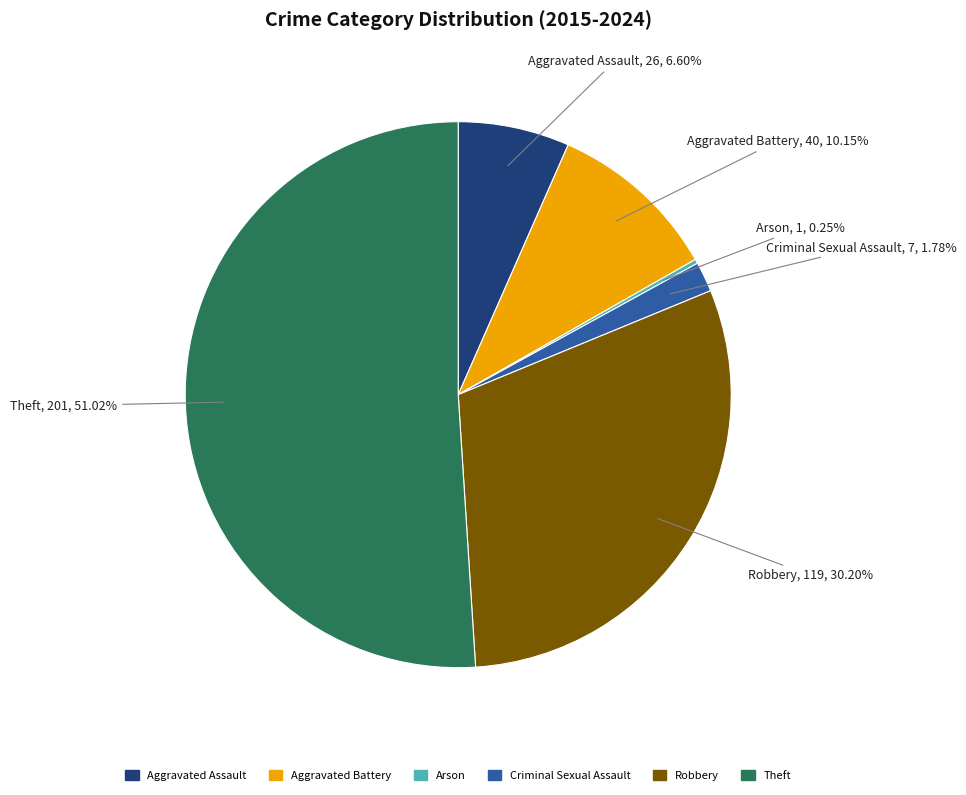

Combined, do Robbery and Theft account for over 50%?

Yes